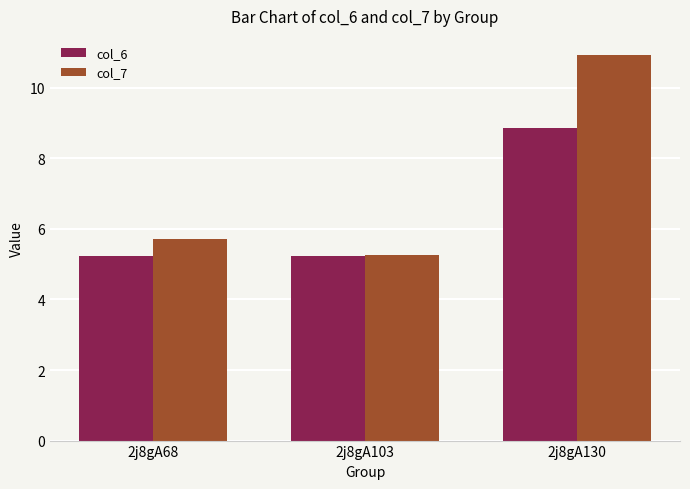

Rank the categories by col_7 value from lowest to highest.

2j8gA103, 2j8gA68, 2j8gA130